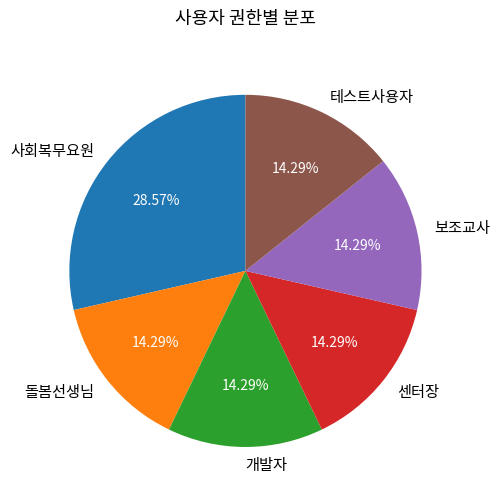

How many segments does this pie chart have?

6